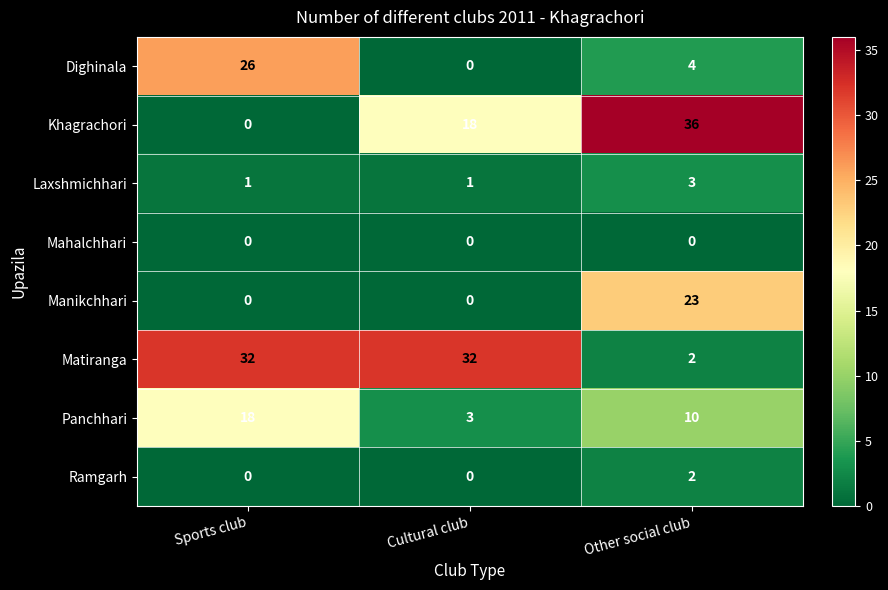

At how many categories does at least one series exceed 14?

3